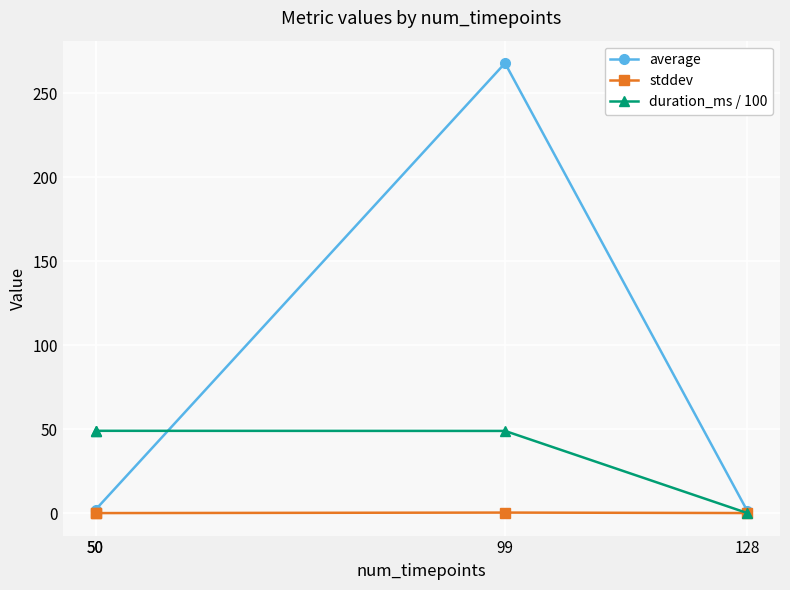

Which series has the widest spread of values?

average